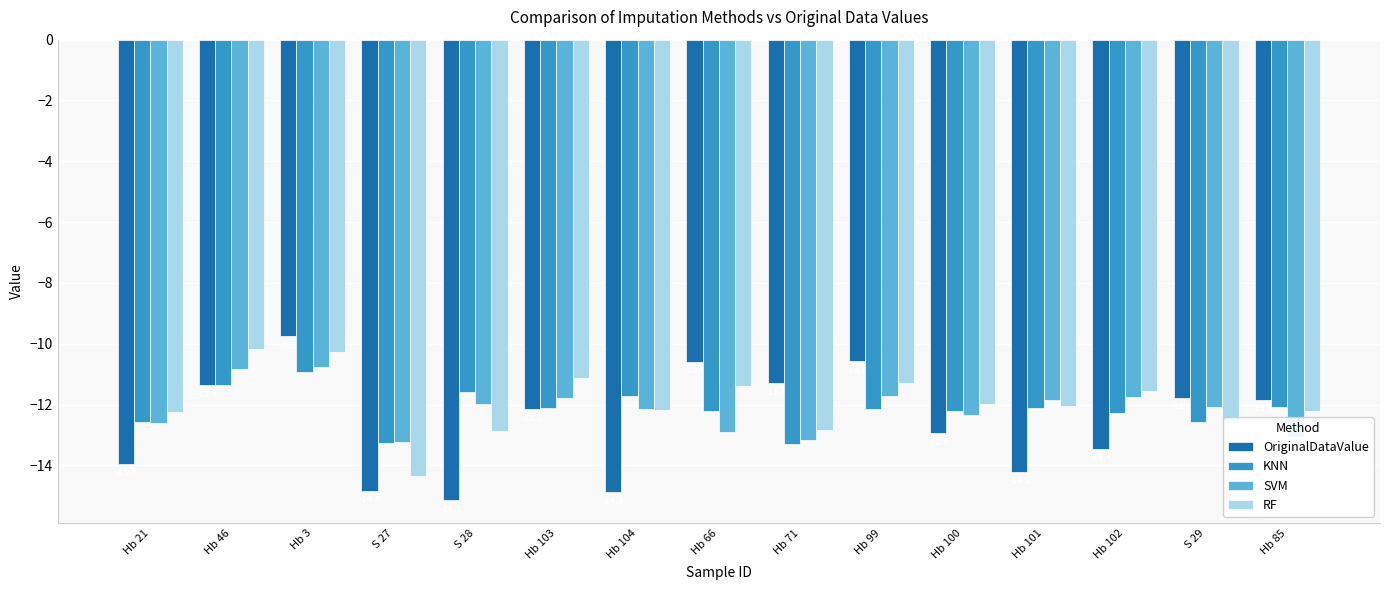

What is the total value across all series at S 27?

-55.7